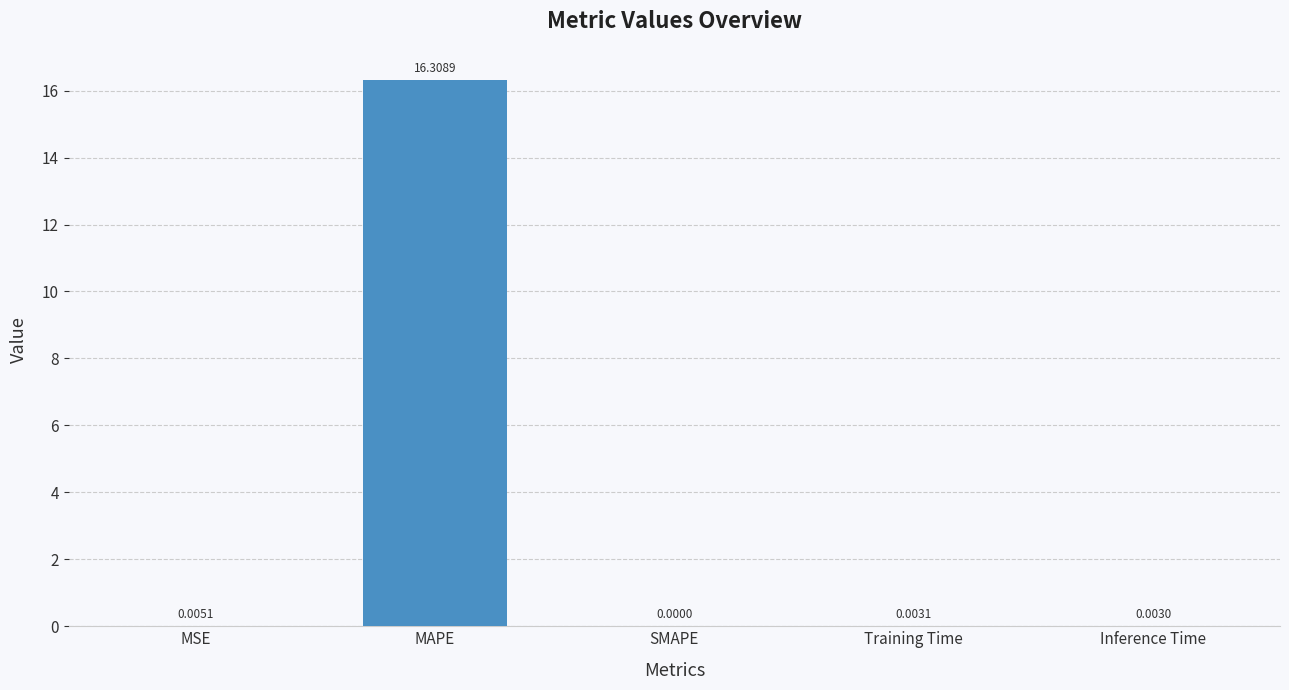

At which label is the value closest to 8?

MSE